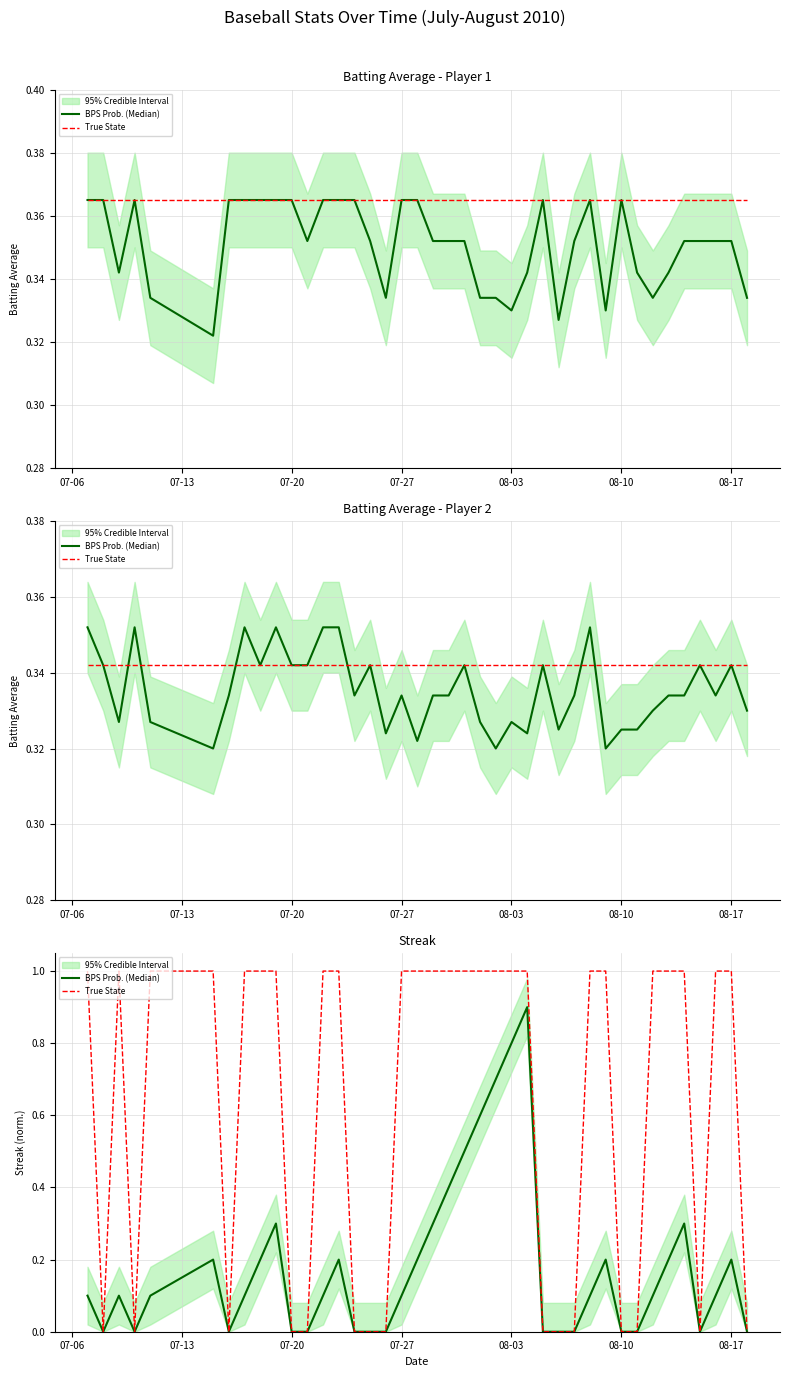

Is this an area chart (filled region under the line)?

No